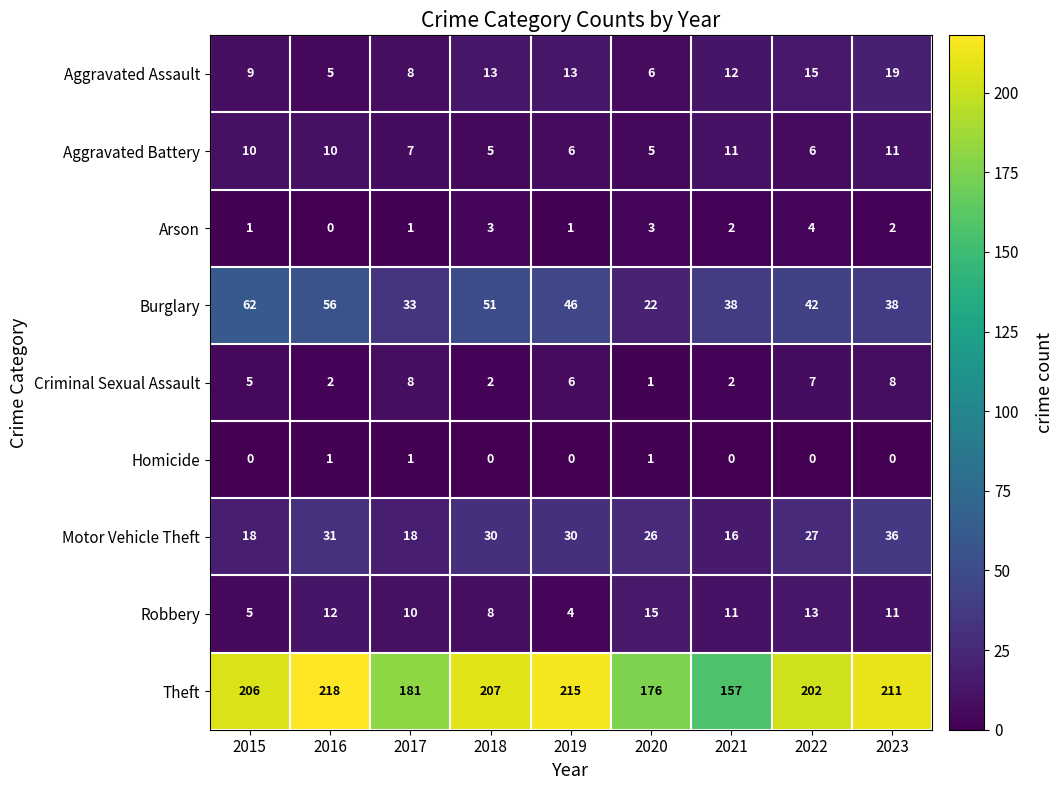

What is the highest value of the Aggravated Battery series?

11